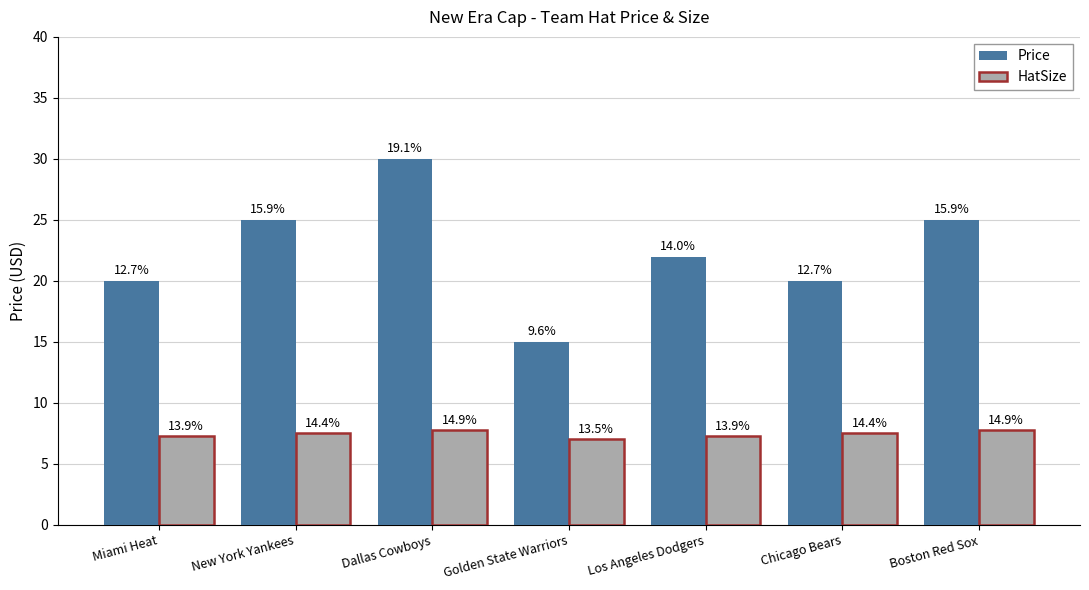

Is the value of Price at Golden State Warriors greater than the value of HatSize at New York Yankees?

Yes